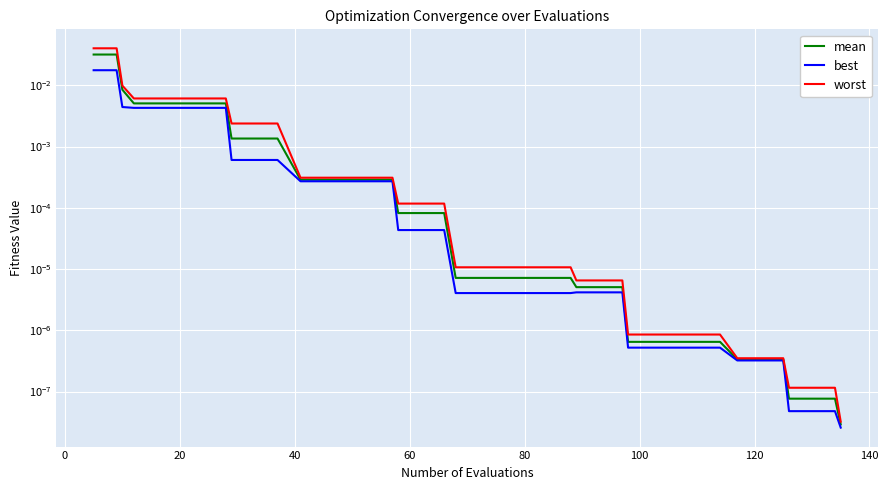

What are all the series names shown in the legend?

mean, best, worst